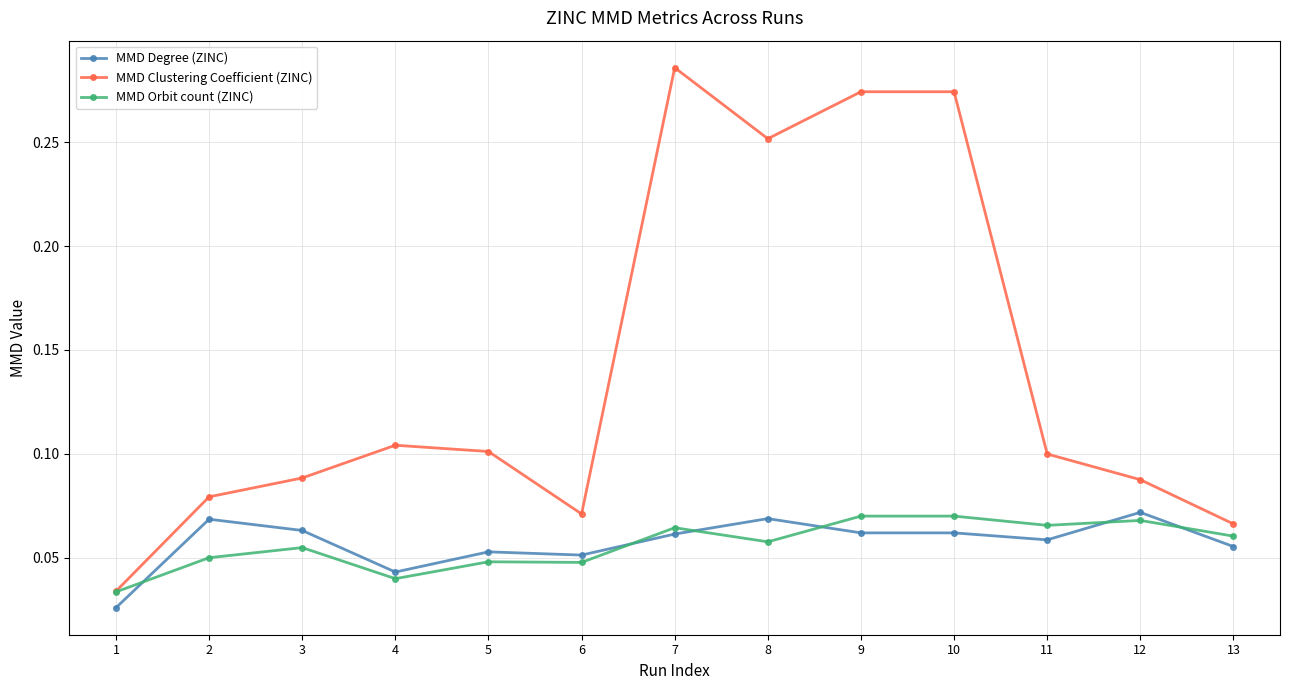

True or false: MMD Clustering Coefficient (ZINC) and MMD Degree (ZINC) intersect in this chart.

False